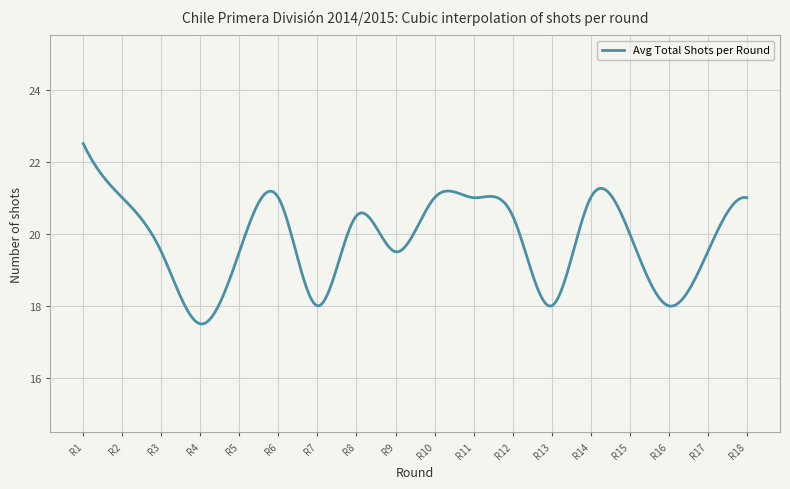

What is the difference between the maximum and minimum values?

5.0